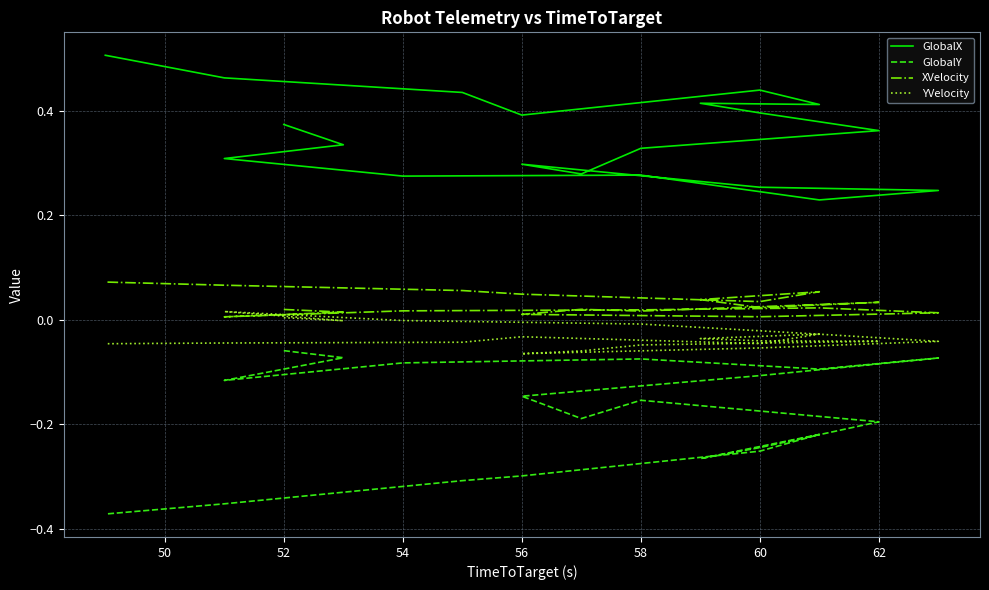

What position from the right is 16?

4